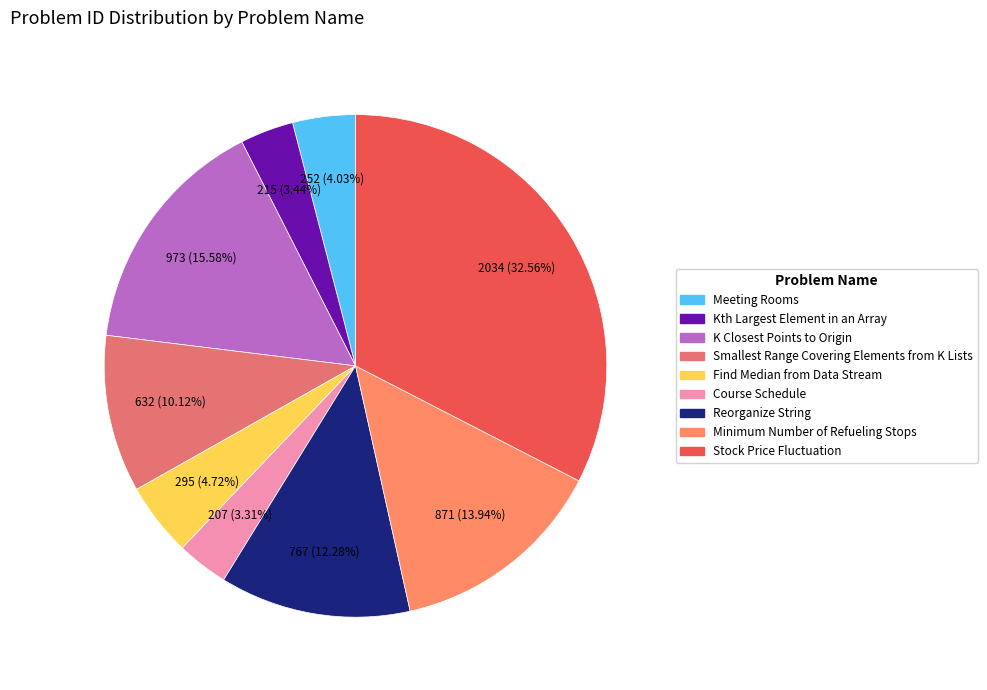

What is the smallest slice in the pie chart?

Course Schedule